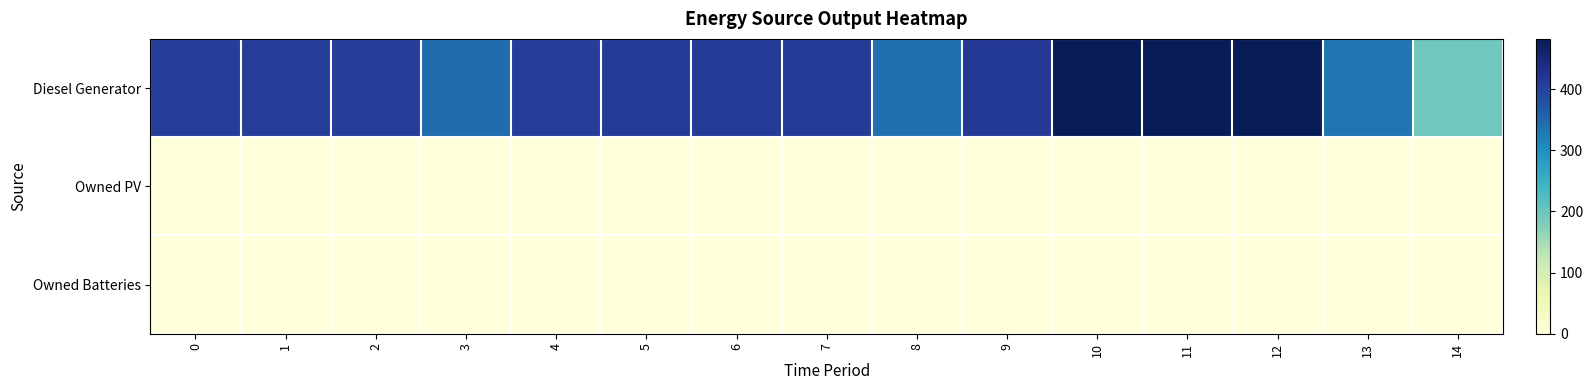

Reading left to right, extract all data points from this chart.

Diesel Generator: 0=405	1=405	2=405	3=343	4=405	5=410	6=410	7=410	8=340	9=415	10=482	11=482	12=482	13=332	14=195
Owned PV: 0=0	1=0	2=0	3=0	4=0	5=0	6=0	7=0	8=0	9=0	10=0	11=0	12=0	13=0	14=0
Owned Batteries: 0=0	1=0	2=0	3=0	4=0	5=0	6=0	7=0	8=0	9=0	10=0	11=0	12=0	13=0	14=0